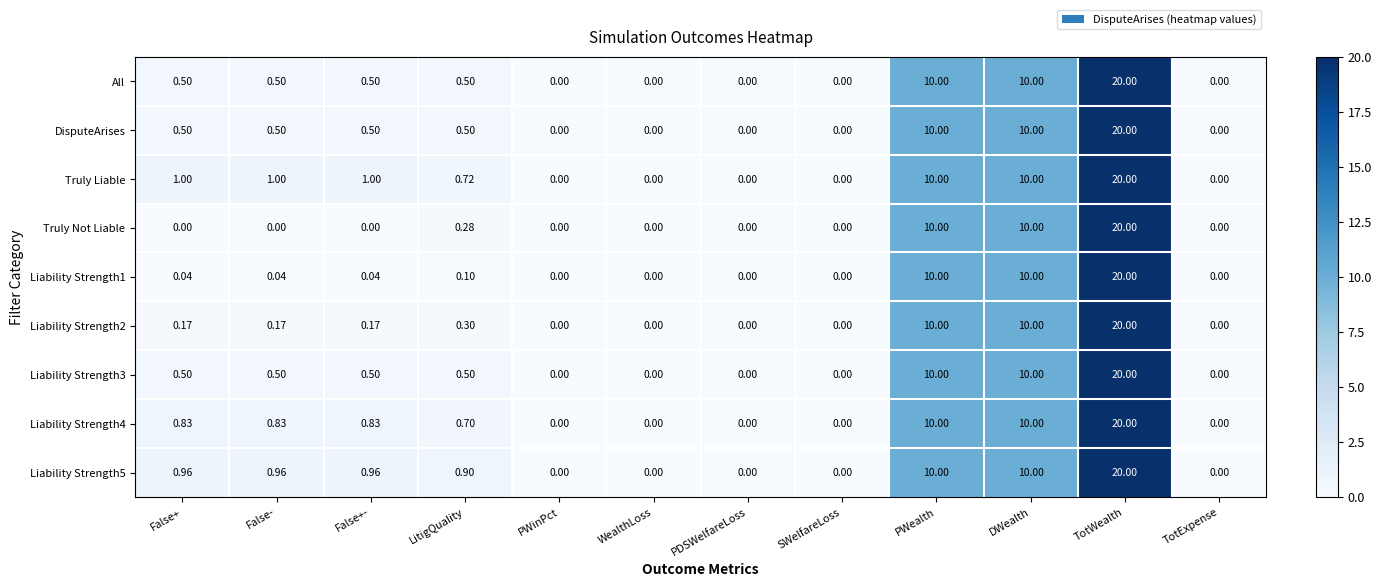

At which category does the chart reach its peak across all series?

TotWealth